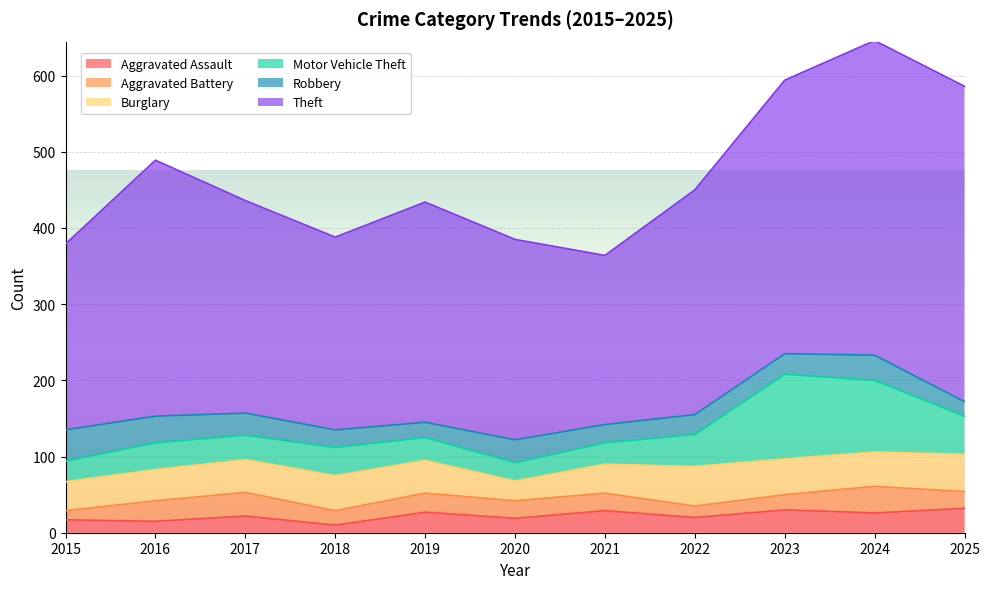

True or false: Theft and Burglary cross at least once.

False